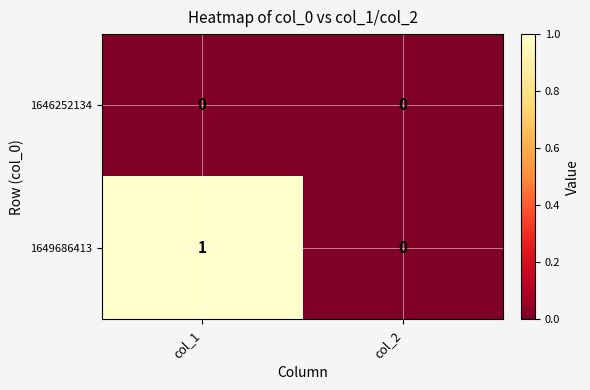

Count the number of data series in this chart.

2